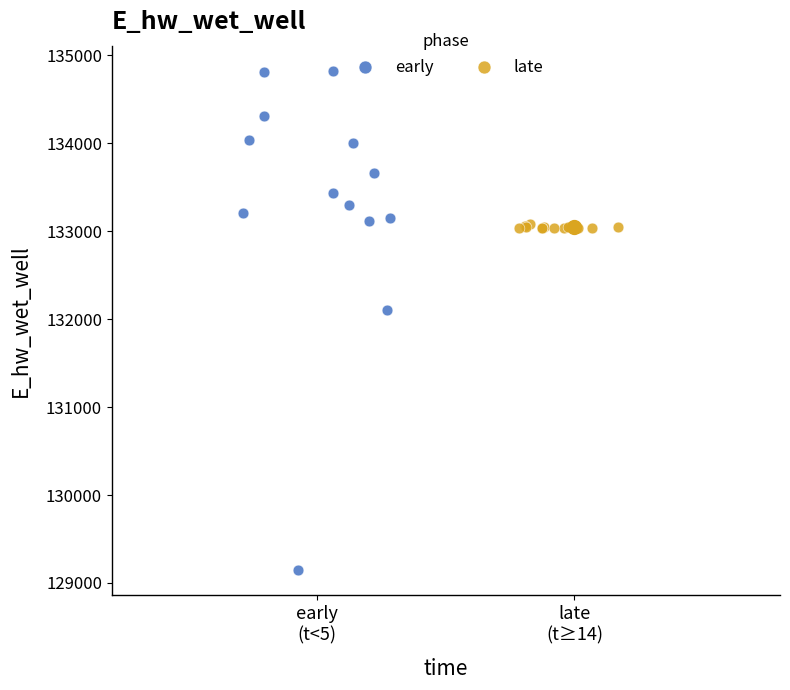

Which series reaches the minimum Y coordinate?

early